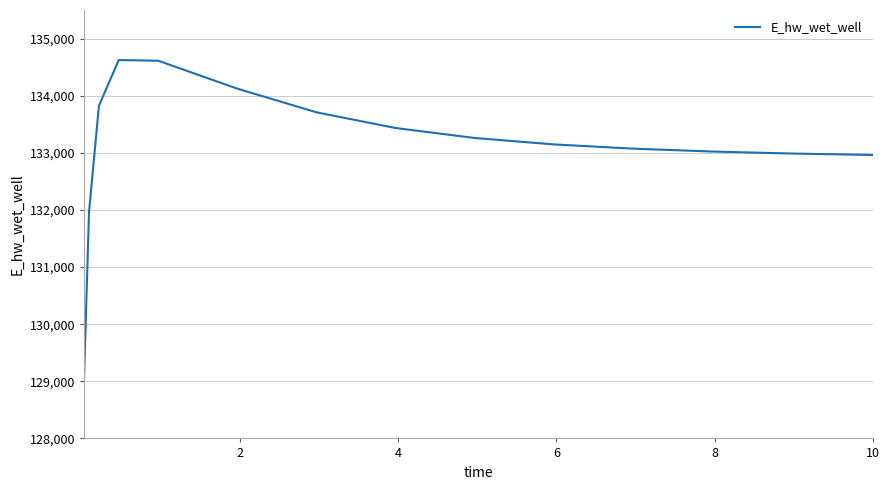

What is the maximum value shown in the chart?

134623.7